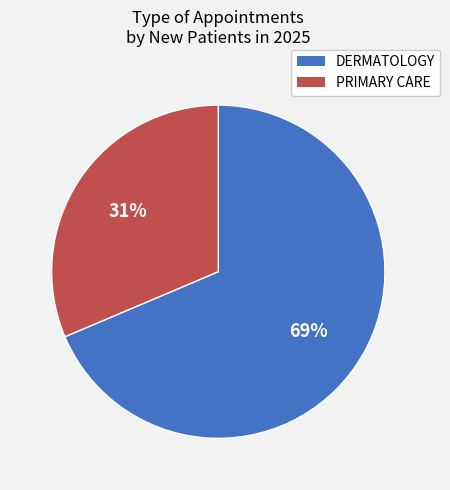

To the nearest percent, what percentage of the pie is PRIMARY CARE?

31%